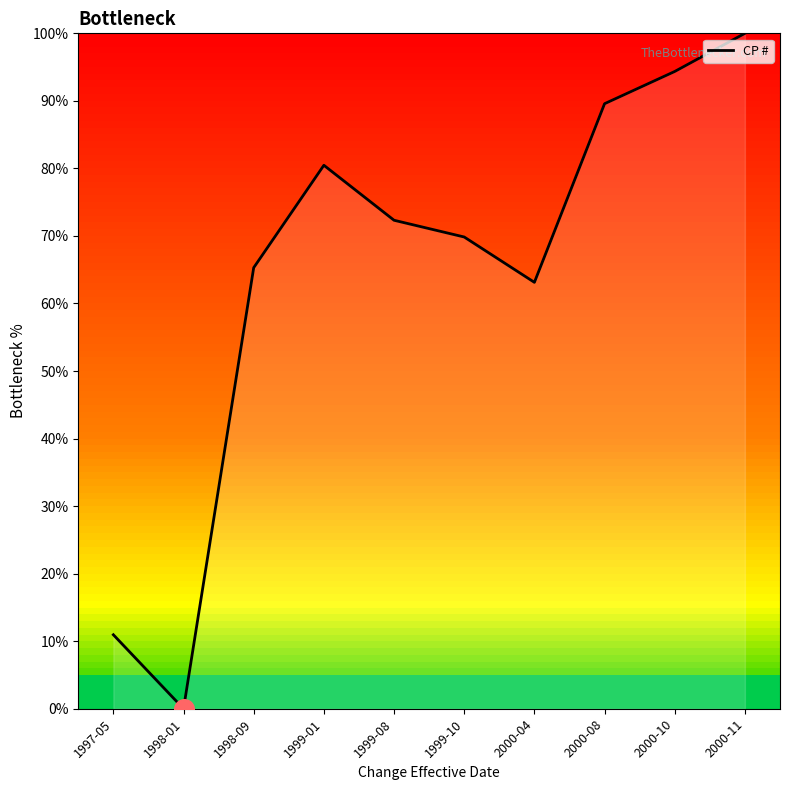

What is the ratio of the value at 1998-09 to the value at 2000-10?

0.7